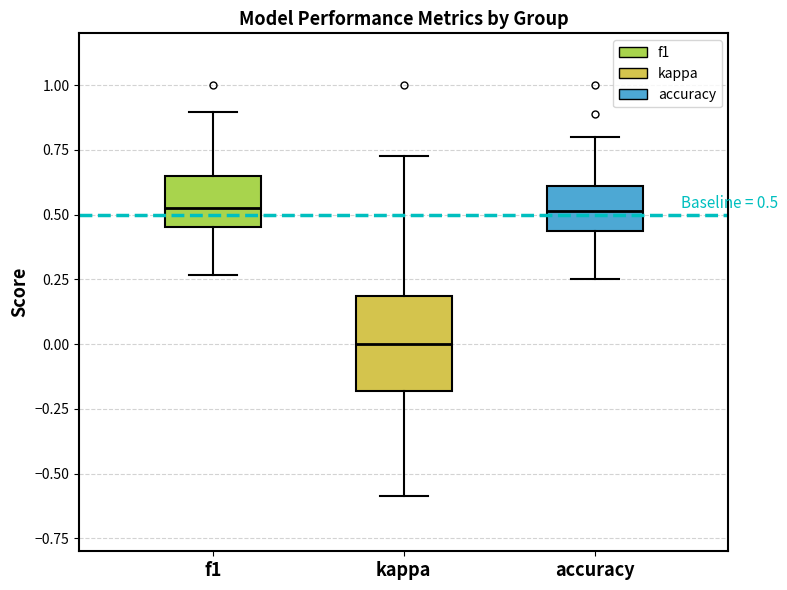

Comparing the boxes themselves (not the whiskers), which one is the tallest?

kappa